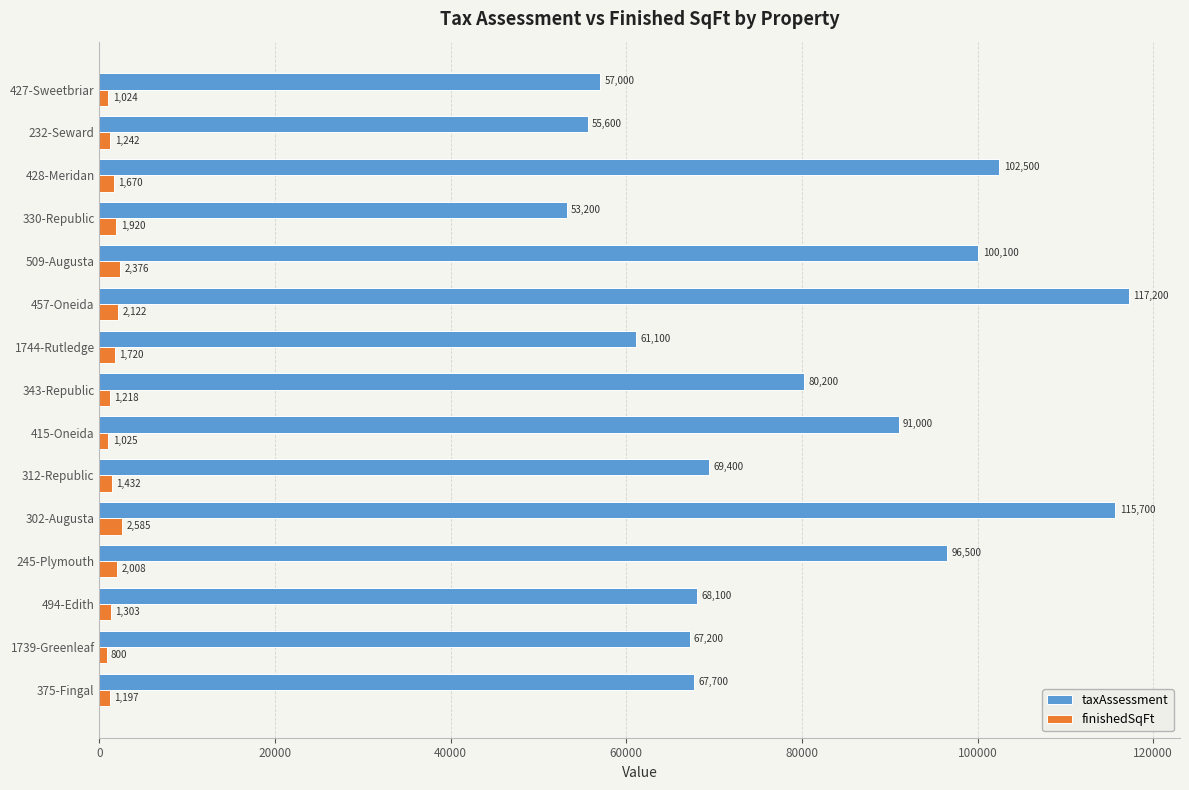

True or false: taxAssessment has a value of 21491 at 1739-Greenleaf.

False